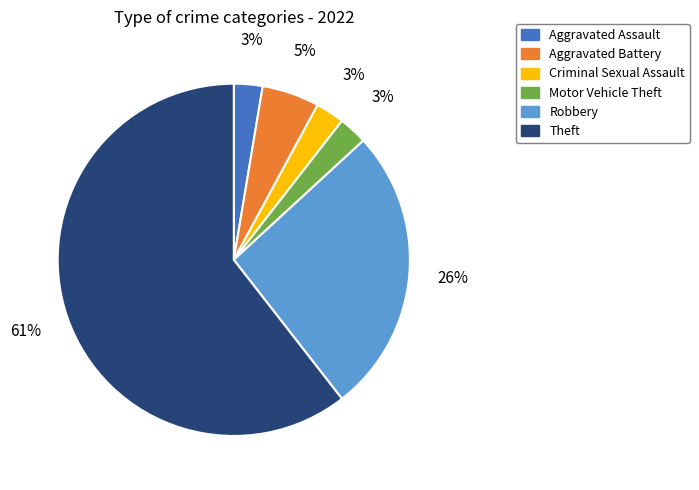

How many segments does this pie chart have?

6